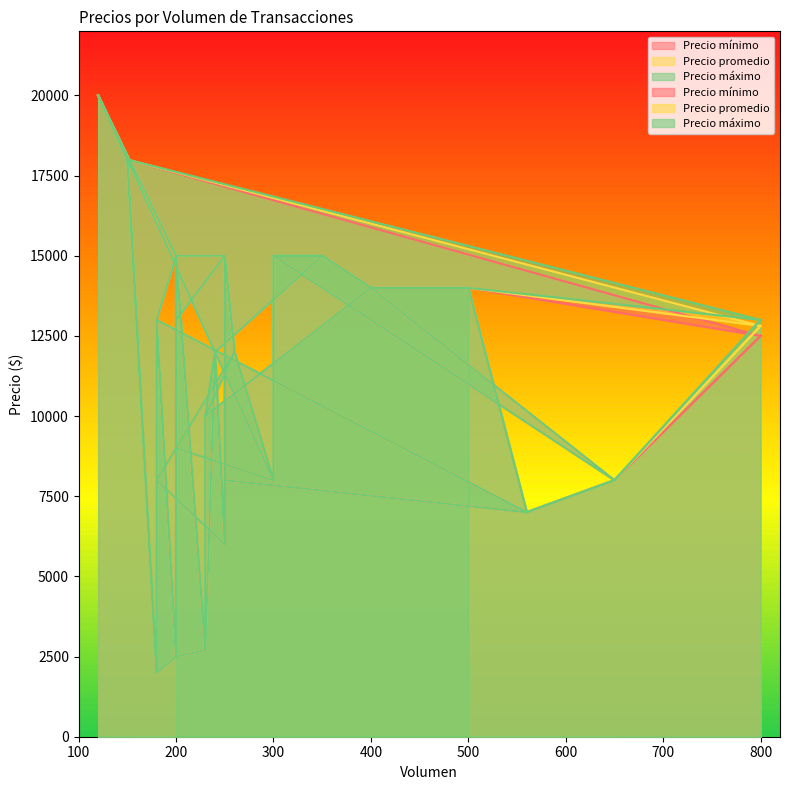

How many interior local peaks does the Precio mínimo series have?

6